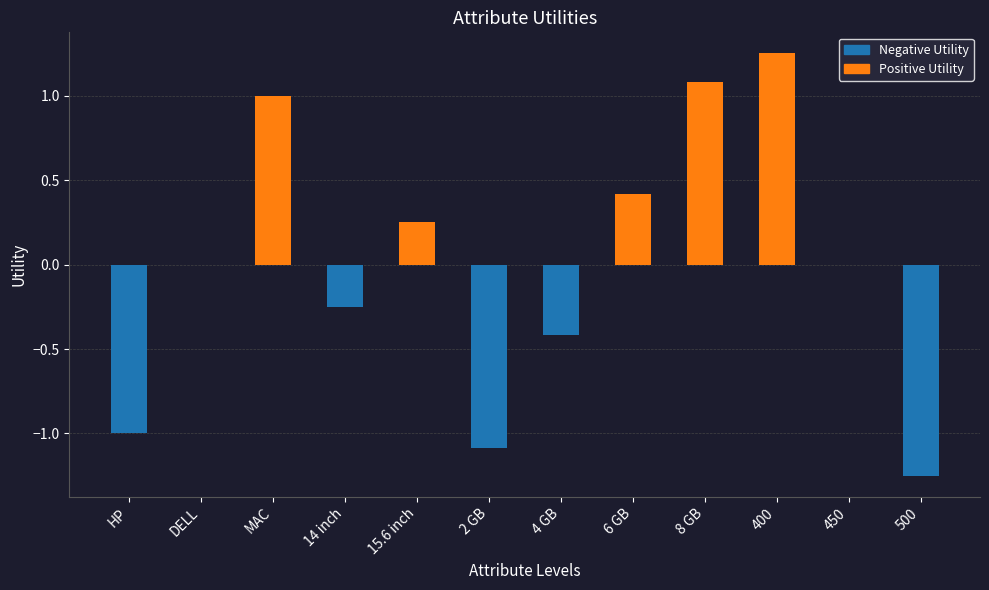

True or false: the data shows 1.1 at 8 GB.

True